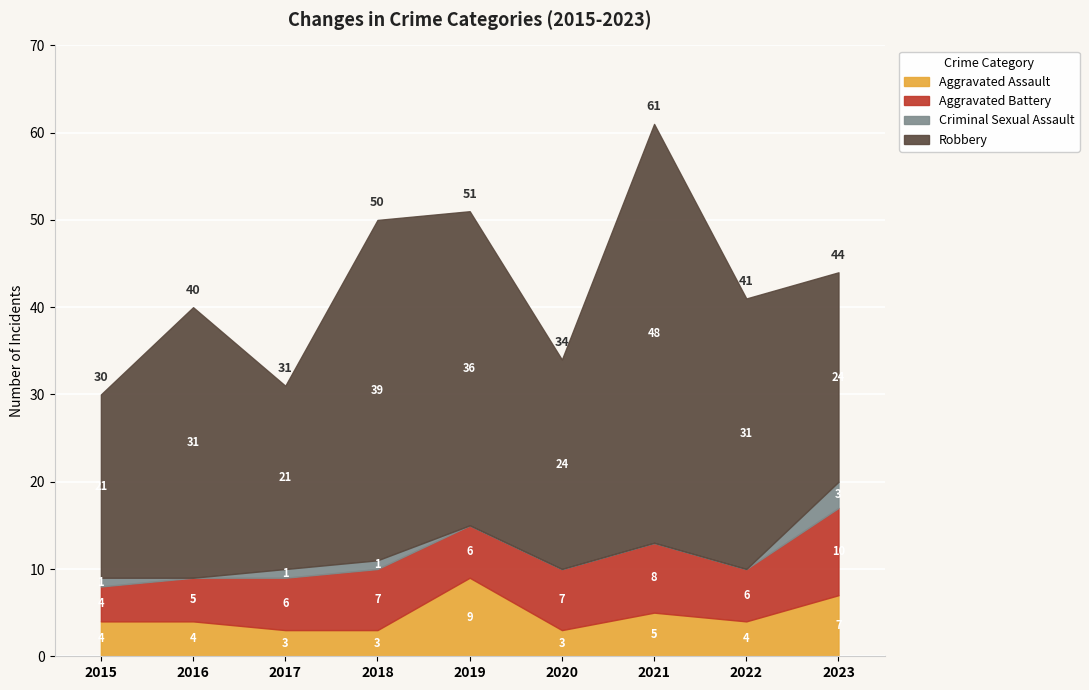

At which category is the sum across all series the highest?

2021